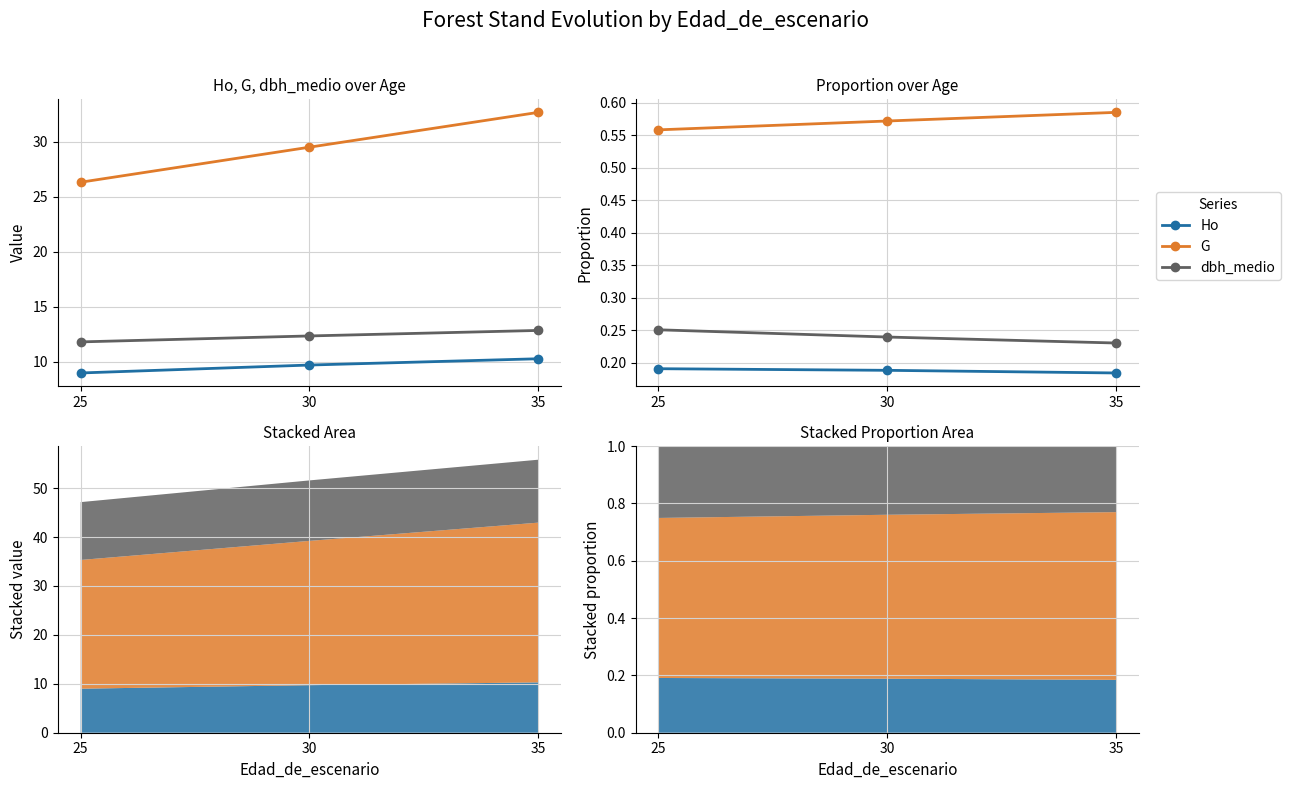

What is the sum of all dbh_medio values?

0.7